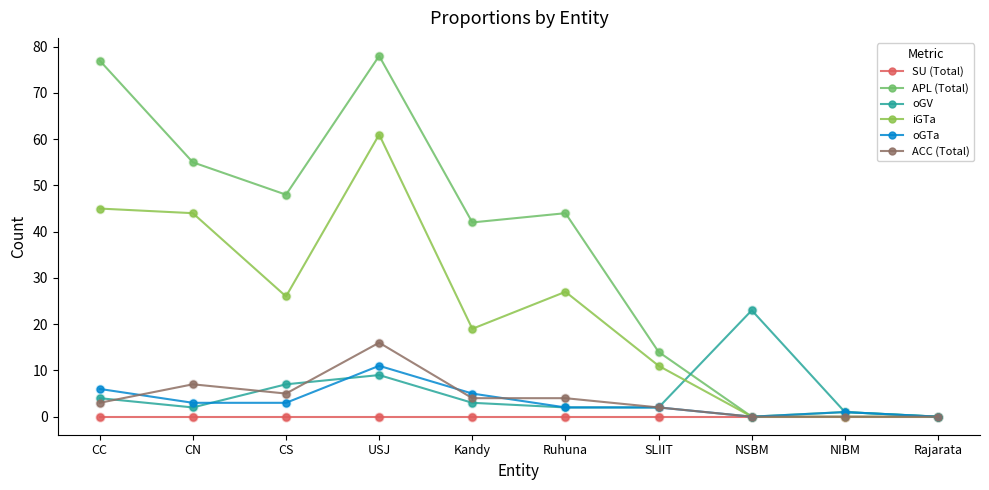

What are all the series names shown in the legend?

SU (Total), APL (Total), oGV, iGTa, oGTa, ACC (Total)